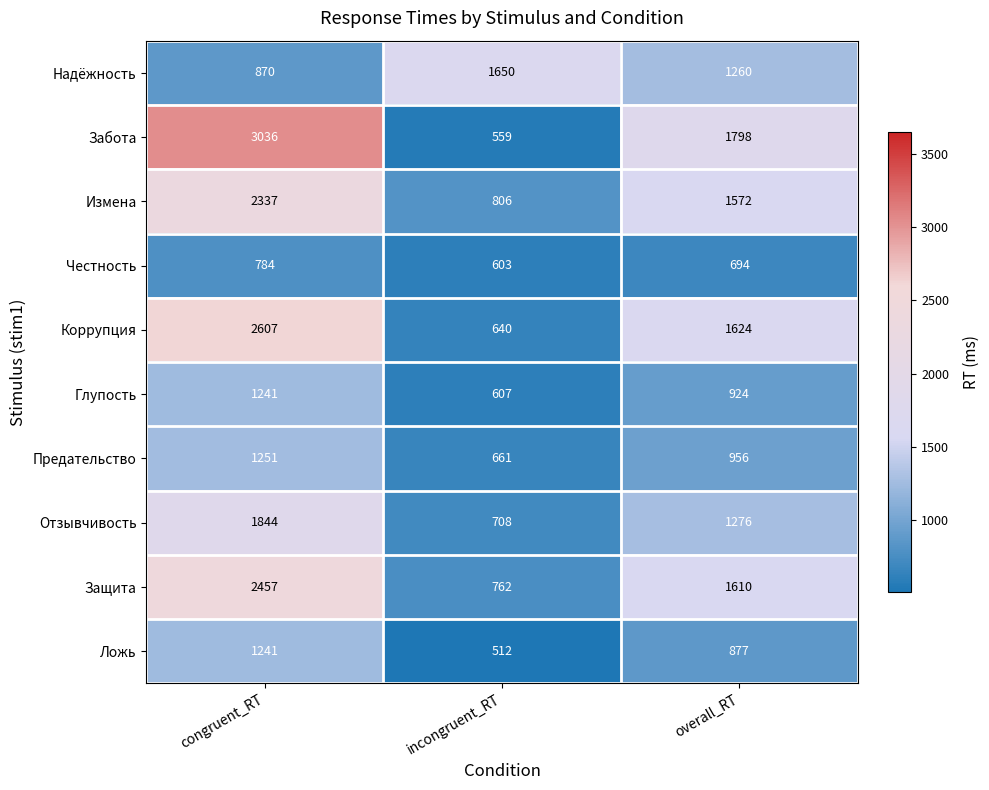

Reading left to right, what are all the values shown in this chart?

Надёжность: congruent_RT=870	incongruent_RT=1650	overall_RT=1260
Забота: congruent_RT=3036	incongruent_RT=559	overall_RT=1798
Измена: congruent_RT=2337	incongruent_RT=806	overall_RT=1572
Честность: congruent_RT=784	incongruent_RT=603	overall_RT=694
Коррупция: congruent_RT=2607	incongruent_RT=640	overall_RT=1624
Глупость: congruent_RT=1241	incongruent_RT=607	overall_RT=924
Предательство: congruent_RT=1251	incongruent_RT=661	overall_RT=956
Отзывчивость: congruent_RT=1844	incongruent_RT=708	overall_RT=1276
Защита: congruent_RT=2457	incongruent_RT=762	overall_RT=1610
Ложь: congruent_RT=1241	incongruent_RT=512	overall_RT=877